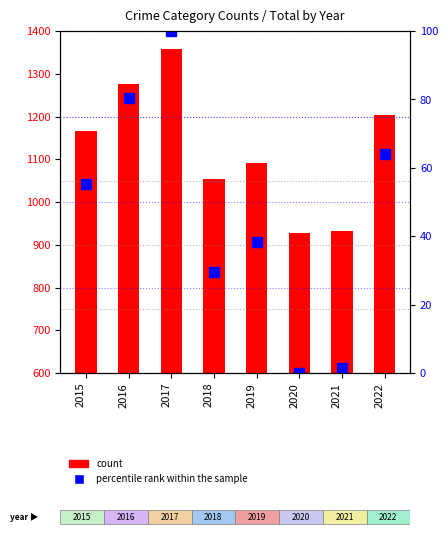

Reading left to right, transcribe all the data shown in this chart.

55.3	80.6	100.0	29.4	38.2	0.0	1.4	64.1